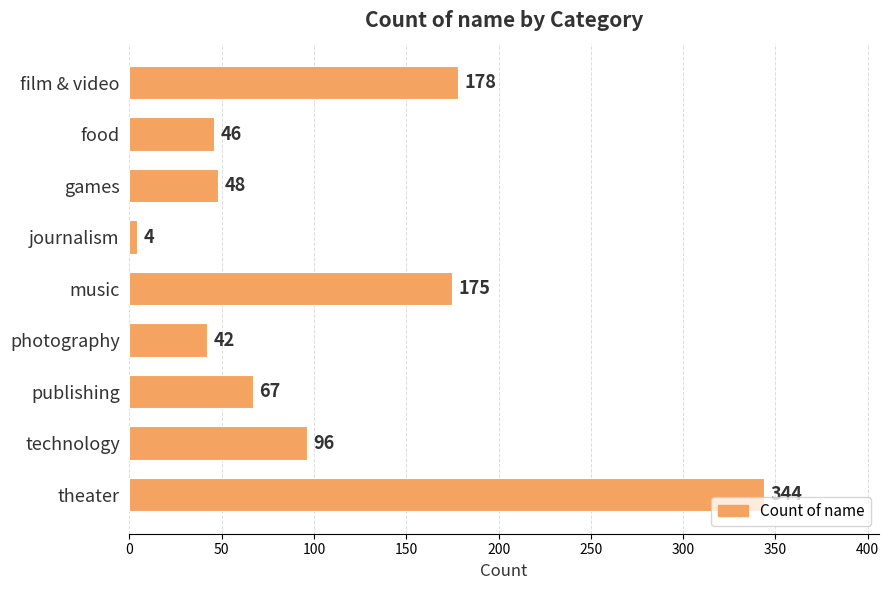

The chart shows a value of 344 at theater. True or false?

True